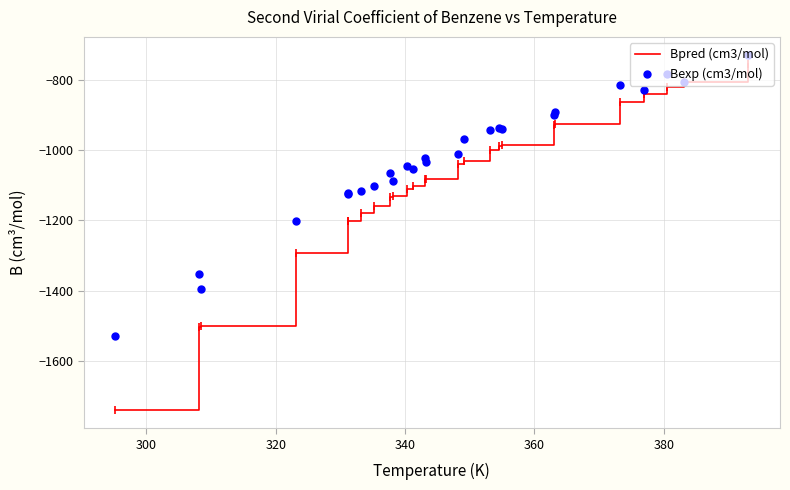

Which series has the largest total across all categories?

Bexp (cm3/mol)